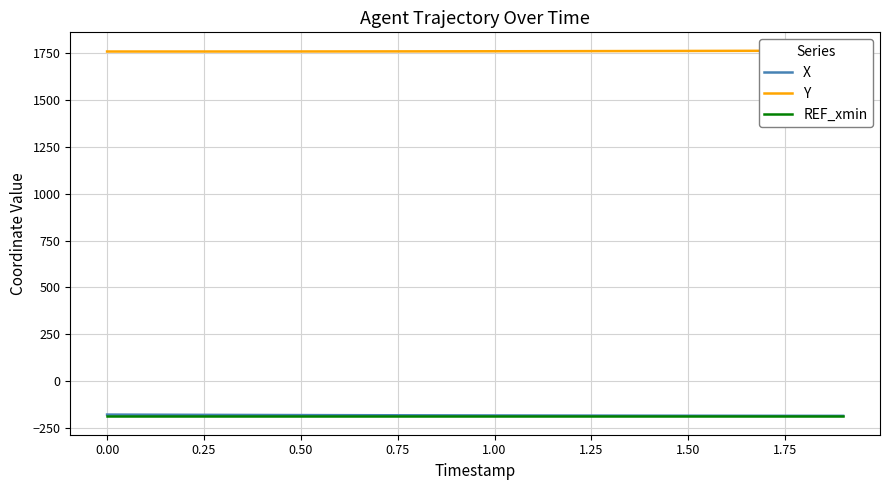

Read the REF_xmin value at 0.00.

-190.0